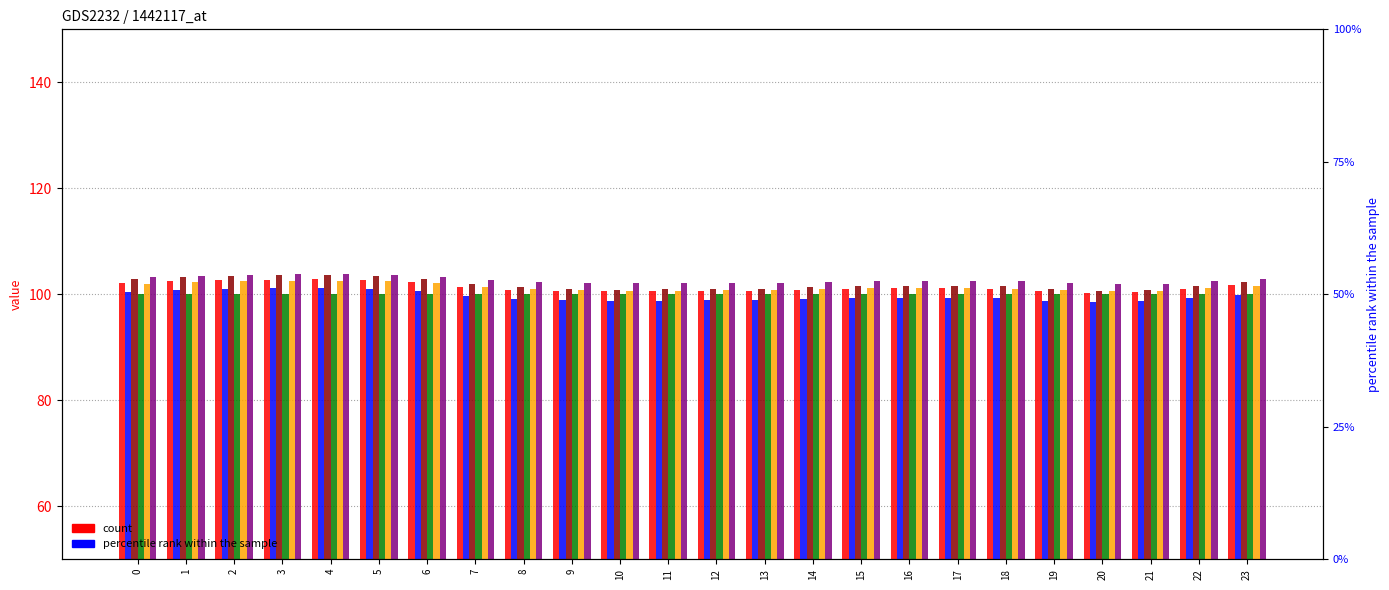

What is the value of the col_3 bar at the 14th from the left?

98.9